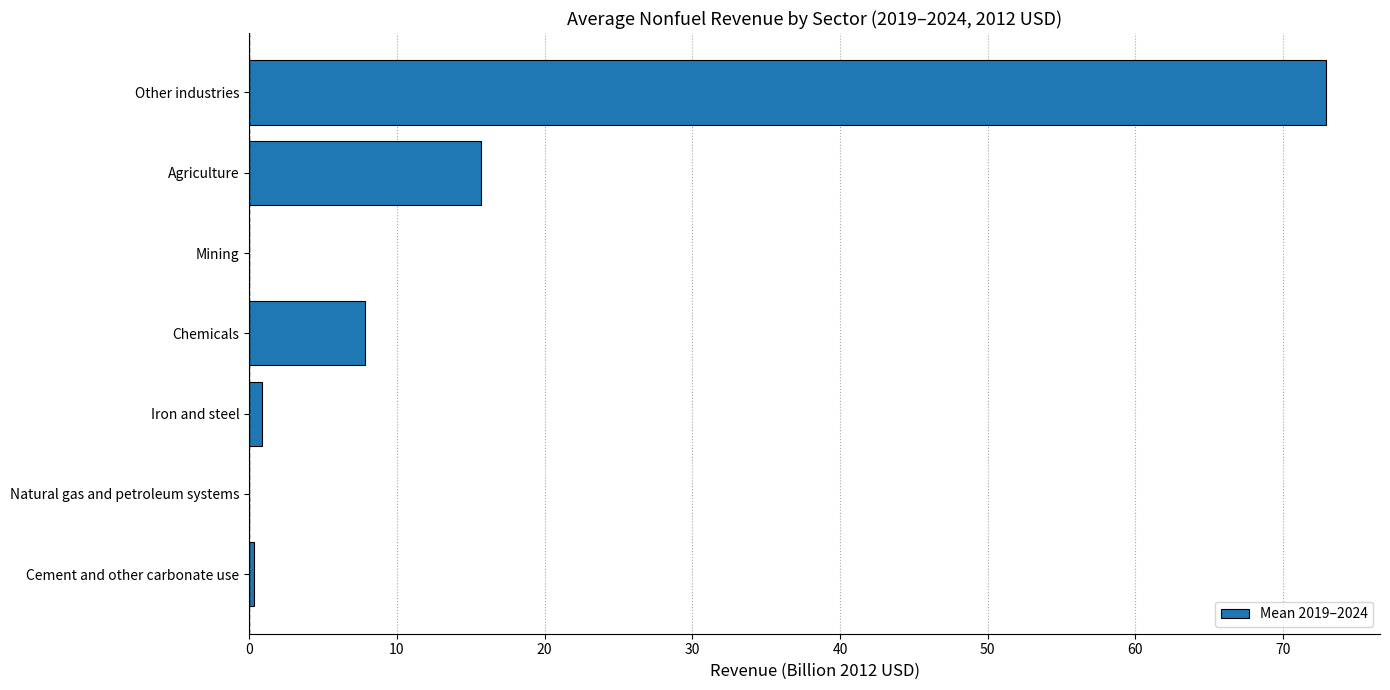

How many distinct data groups are displayed?

1